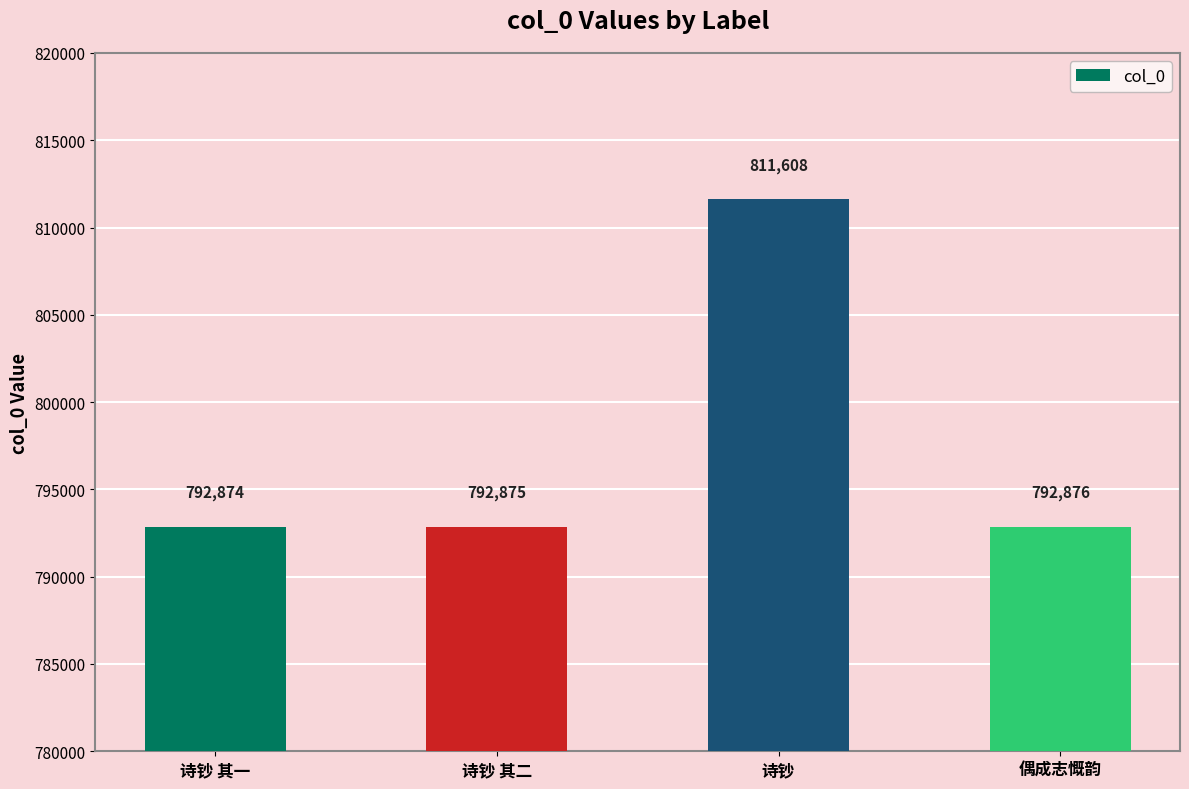

What is the ratio of the value at 偶成志慨韵 to the value at 诗钞?

1.0